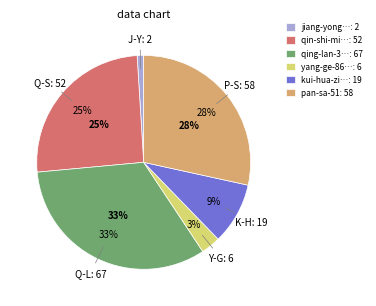

Does qin-shi-ming-yue-jin-dong-liu account for over 50% of the chart?

No